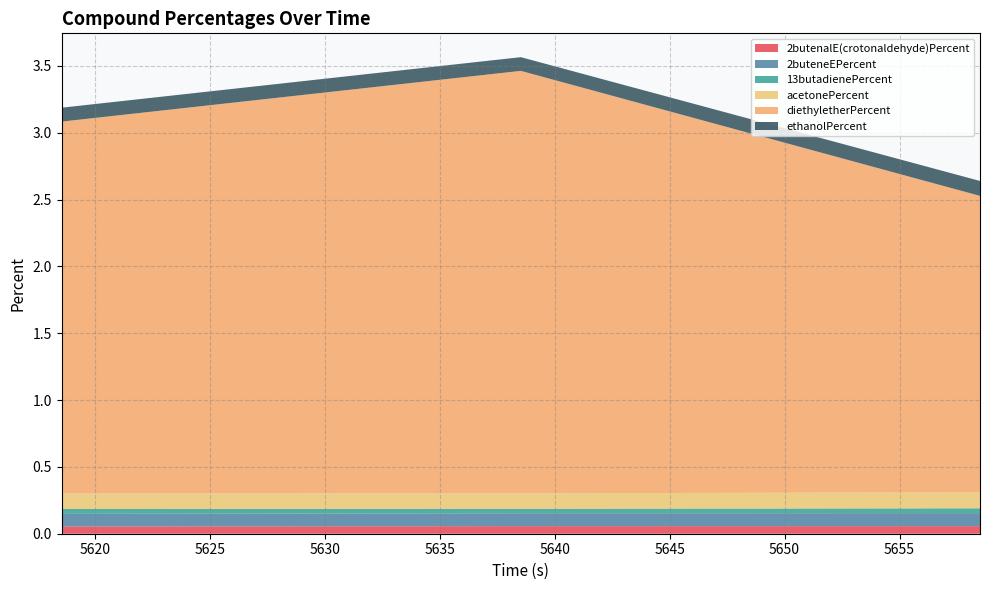

Reading left to right, extract all data points from this chart.

2butenalE(crotonaldehyde)Percent: 5618.562=0.1	5638.531=0.1	5658.5=0.1
2buteneEPercent: 5618.562=0.1	5638.531=0.1	5658.5=0.1
13butadienePercent: 5618.562=0.0	5638.531=0.0	5658.5=0.0
acetonePercent: 5618.562=0.1	5638.531=0.1	5658.5=0.1
diethyletherPercent: 5618.562=2.8	5638.531=3.2	5658.5=2.2
ethanolPercent: 5618.562=0.1	5638.531=0.1	5658.5=0.1